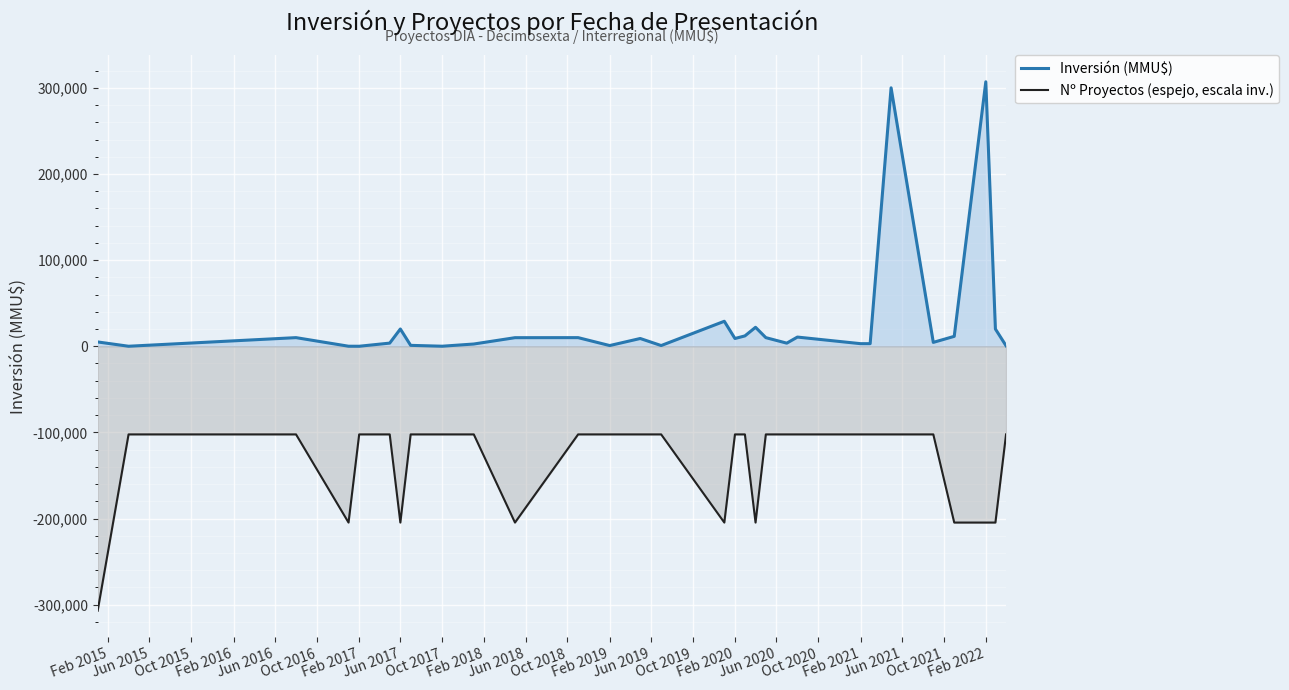

True or false: Nº Proyectos (espejo, escala inv.) and Inversión (MMU$) intersect in this chart.

False